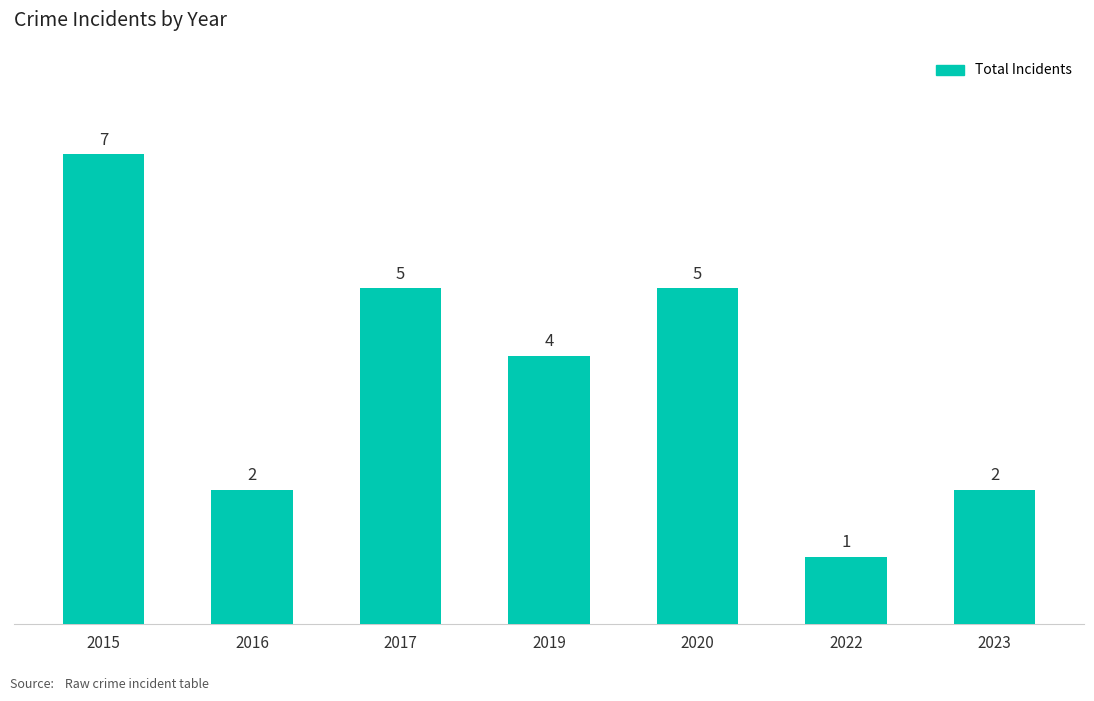

Reading left to right, list all the values displayed in this chart.

2015=7	2016=2	2017=5	2019=4	2020=5	2022=1	2023=2